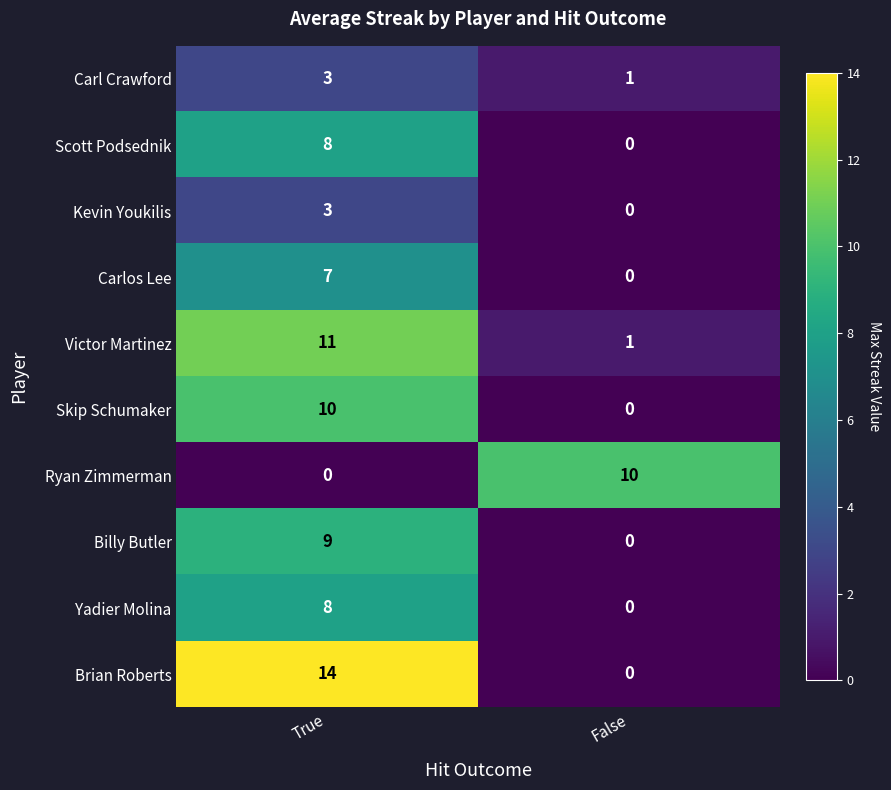

Which series has the largest range (max minus min)?

Brian Roberts